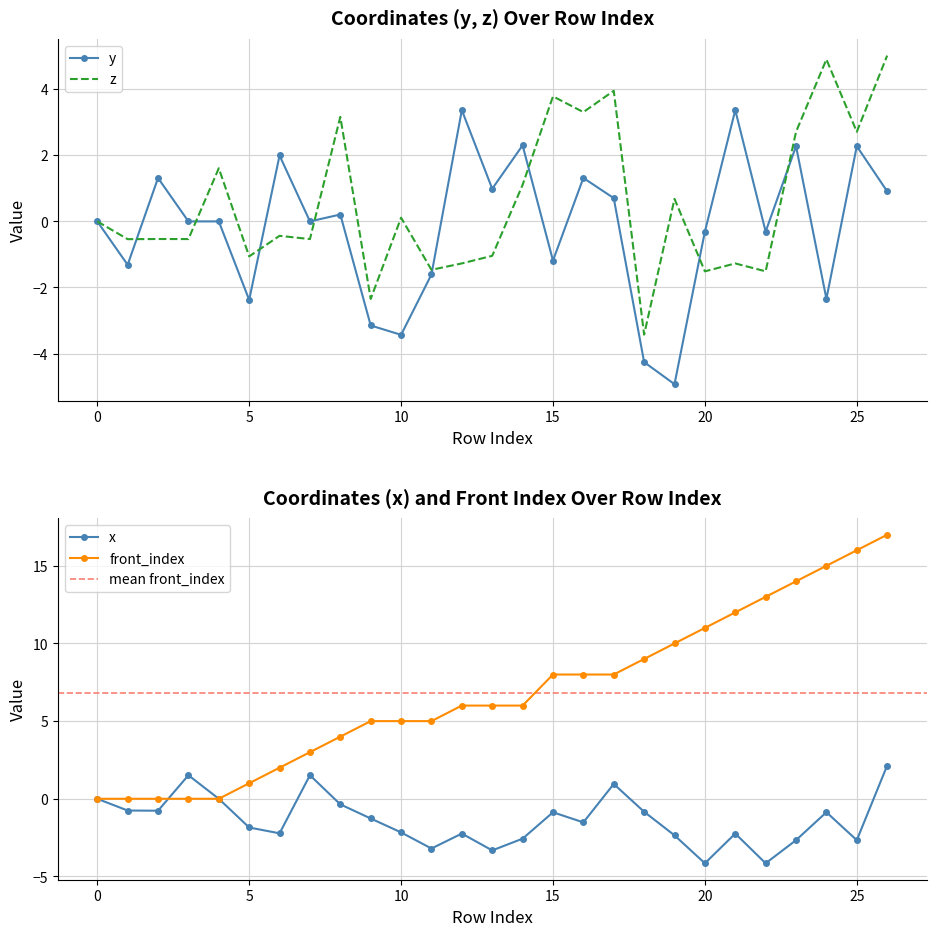

At which category does the chart reach its peak across all series?

26